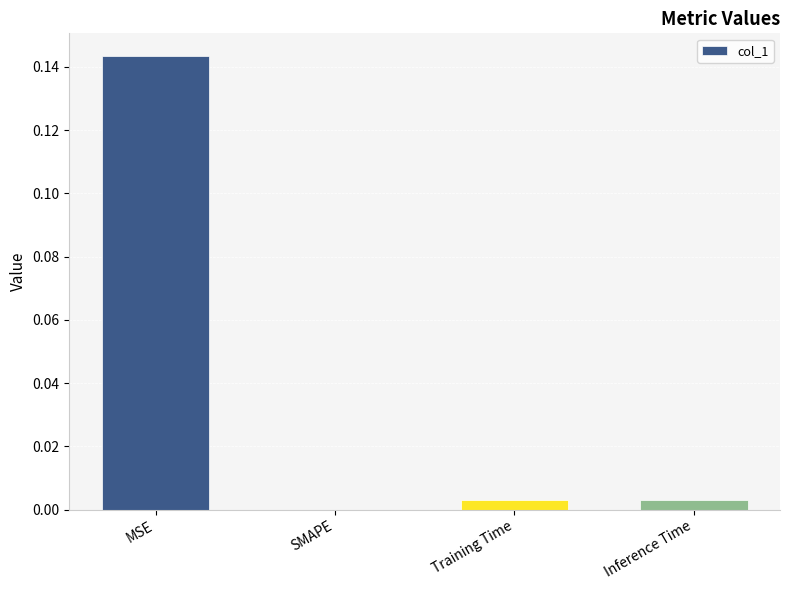

The chart shows a value of 0.0 at SMAPE. True or false?

True